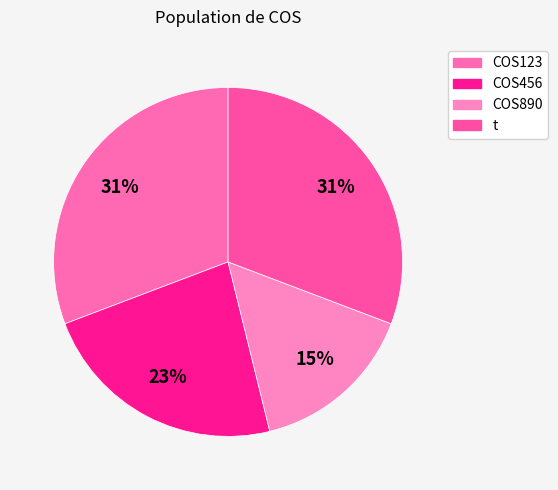

Which slice is the largest?

COS123